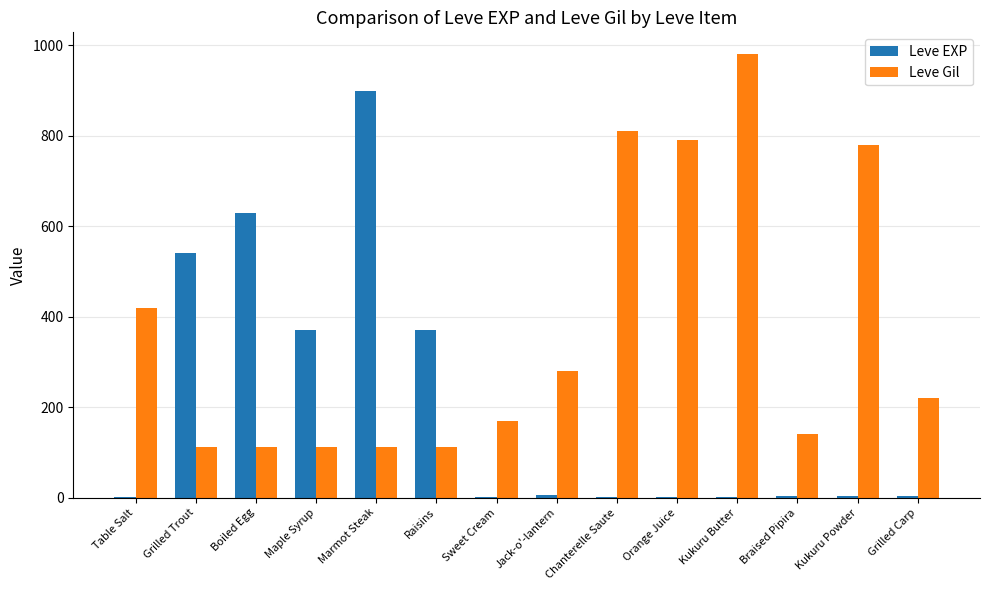

Is the value of Leve EXP at Grilled Trout greater than the value of Leve Gil at Braised Pipira?

Yes